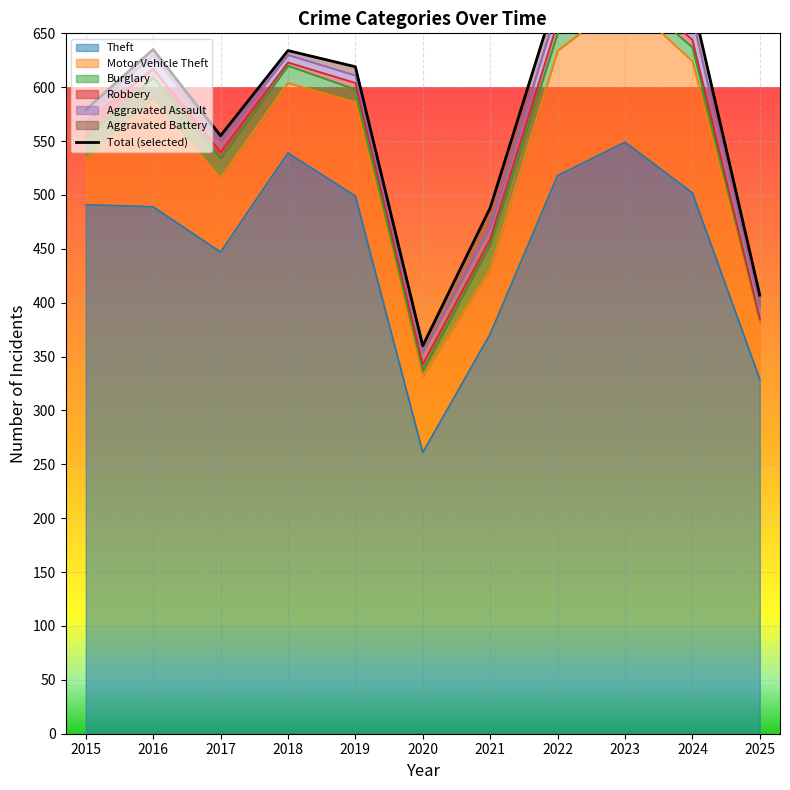

What is the total value across all series at 2022?

688